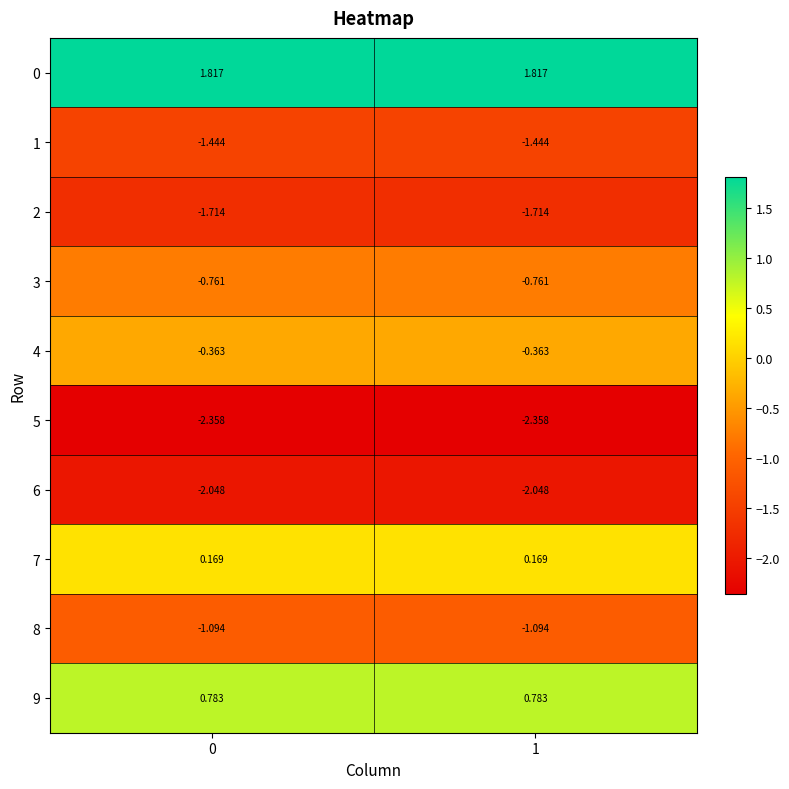

Is the value of 6 at 1 greater than the value of 4 at 0?

No